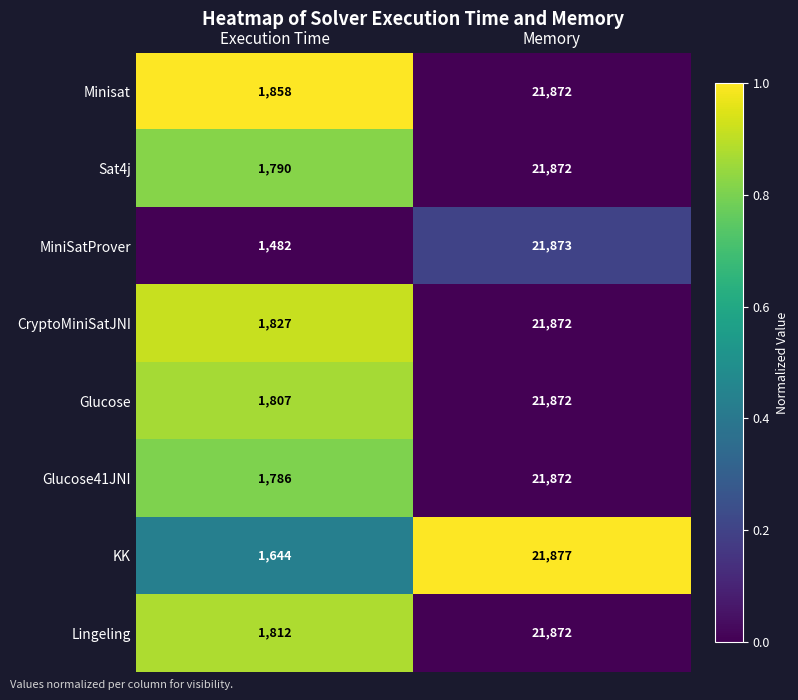

What is the approximate value of Lingeling at Memory, to the nearest 10?

21870